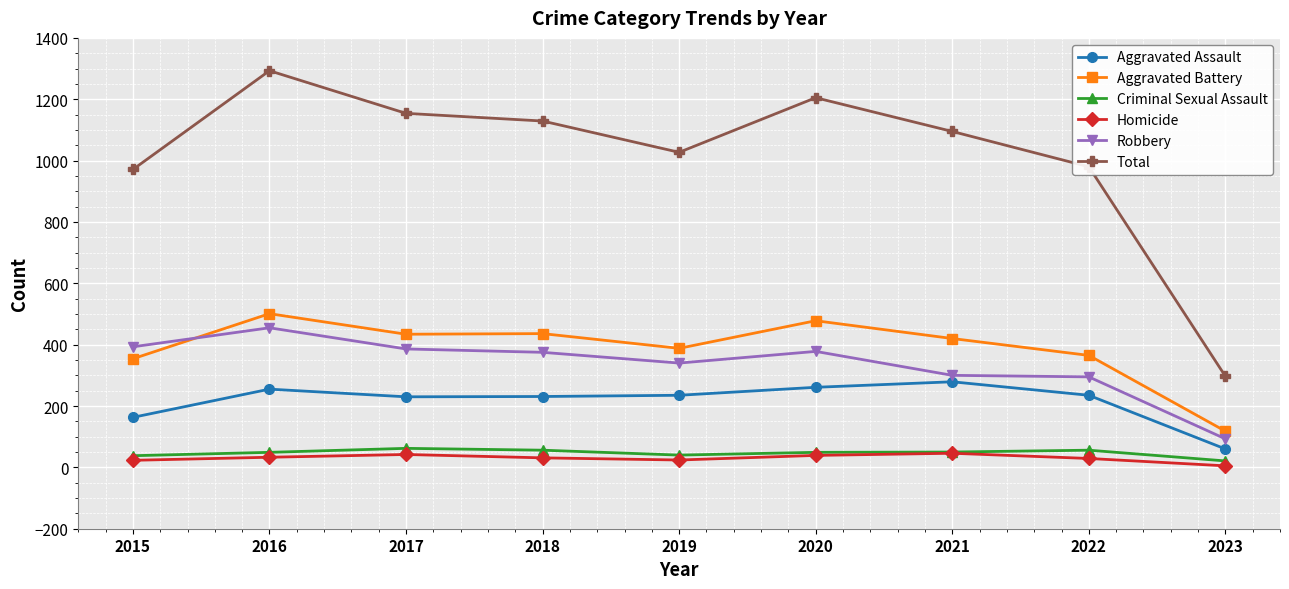

Which series has the widest spread of values?

Total